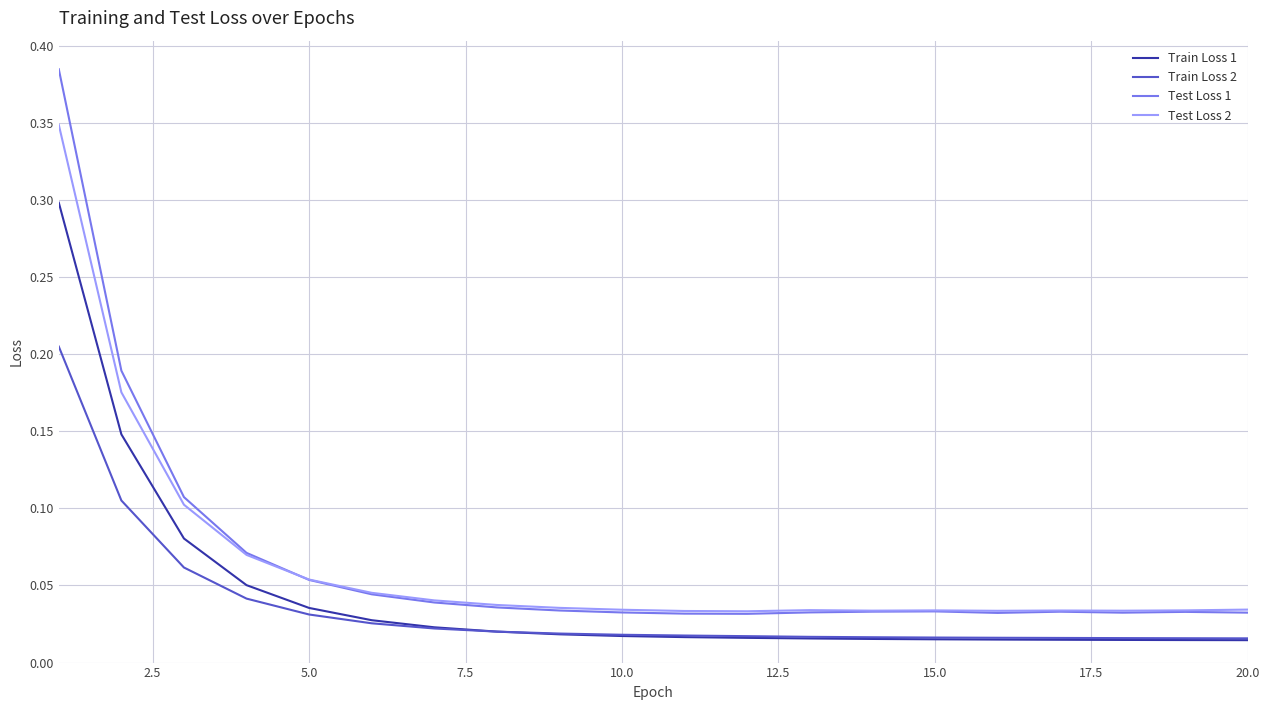

Which series has the widest spread of values?

Test Loss 1